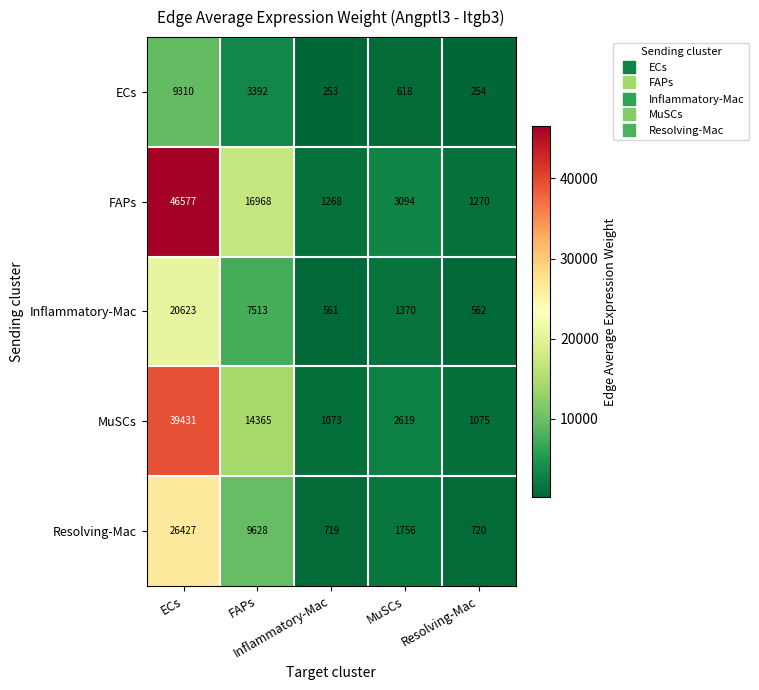

What is the smallest value displayed?

253